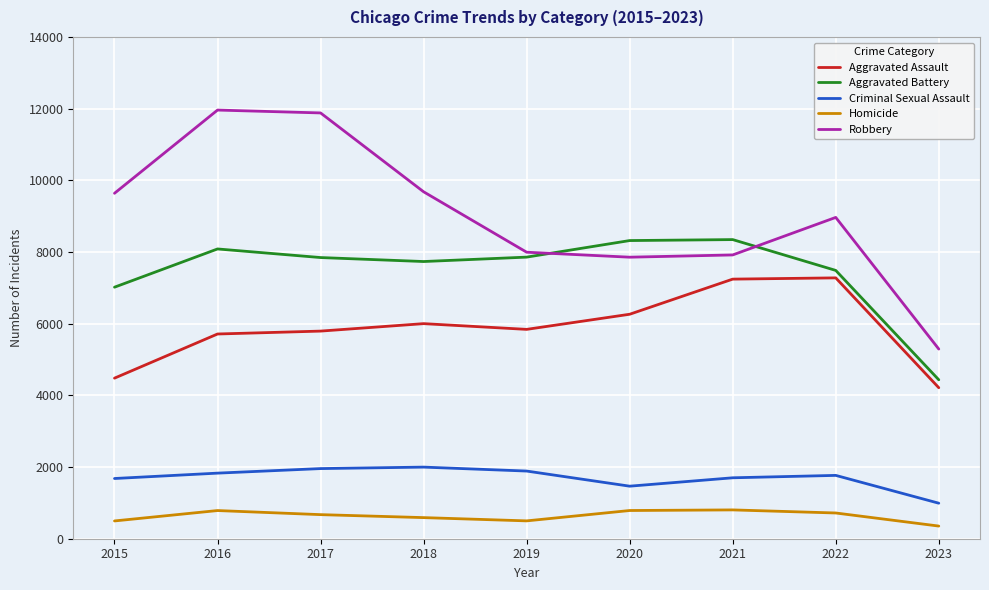

What is the difference between the Aggravated Assault values at 2021 and 2019?

1402